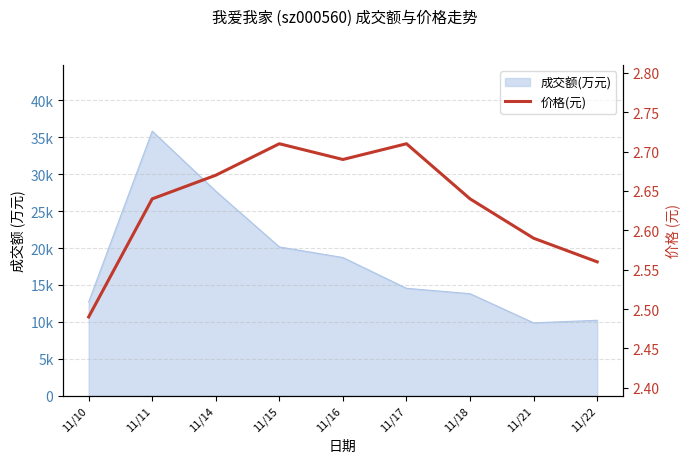

Is it true that the value at 11/14 is 4.6?

False